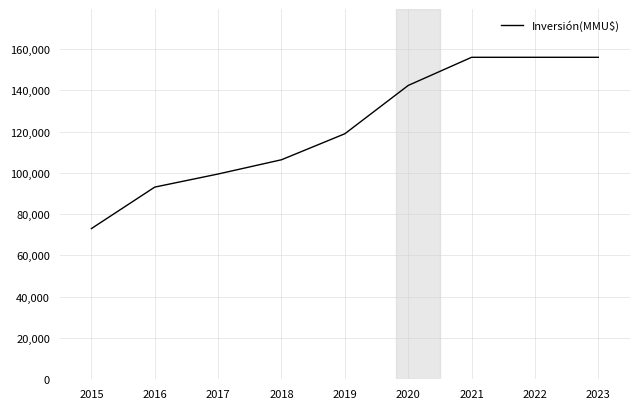

At which label does the data first exceed 118942?

2019